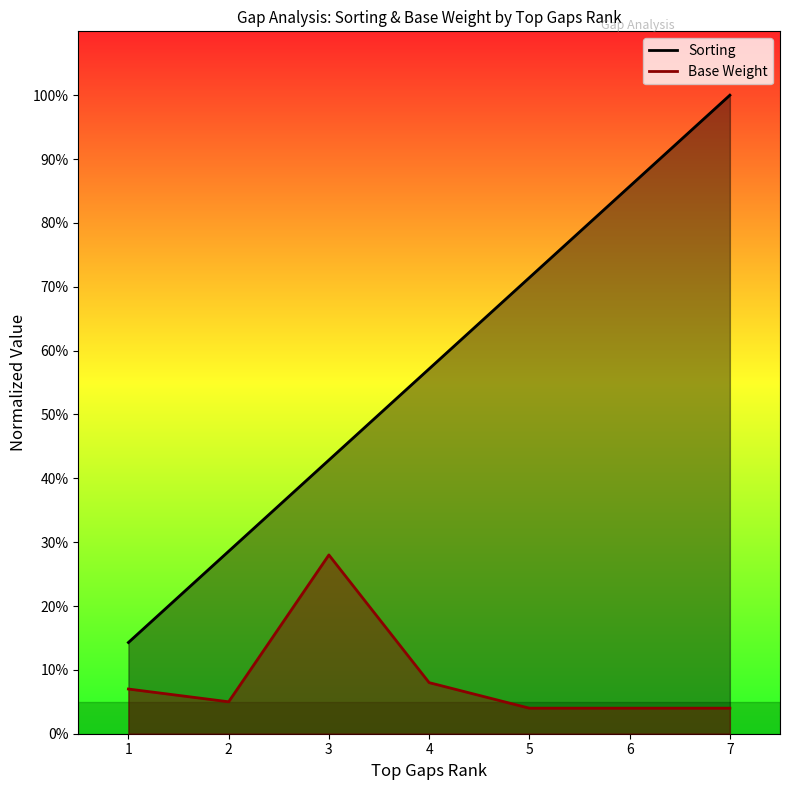

Between 2 and 3, which series saw the biggest shift?

Base Weight